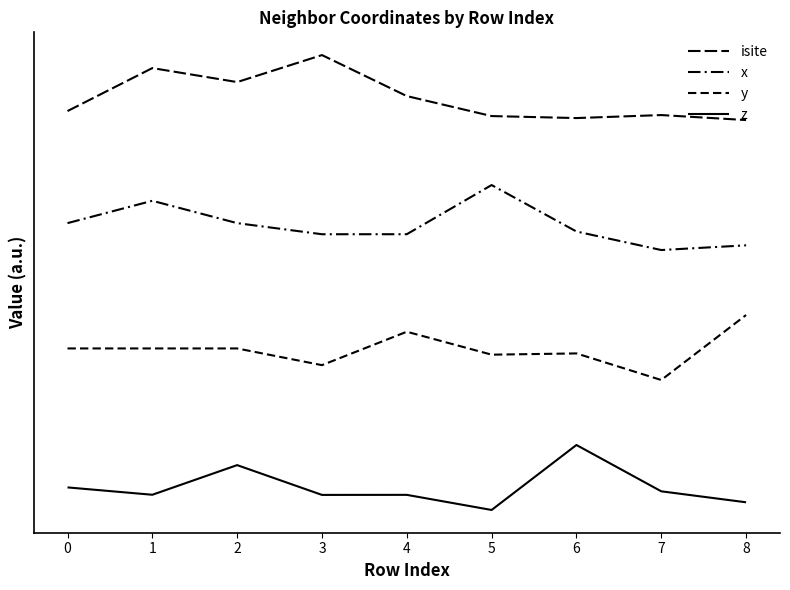

Does the chart have visible grid lines?

No